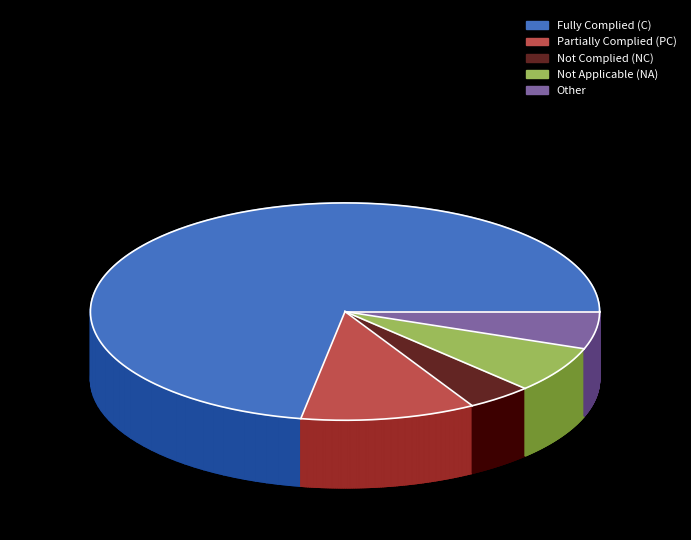

Which slice is the smallest?

Not Complied (NC)